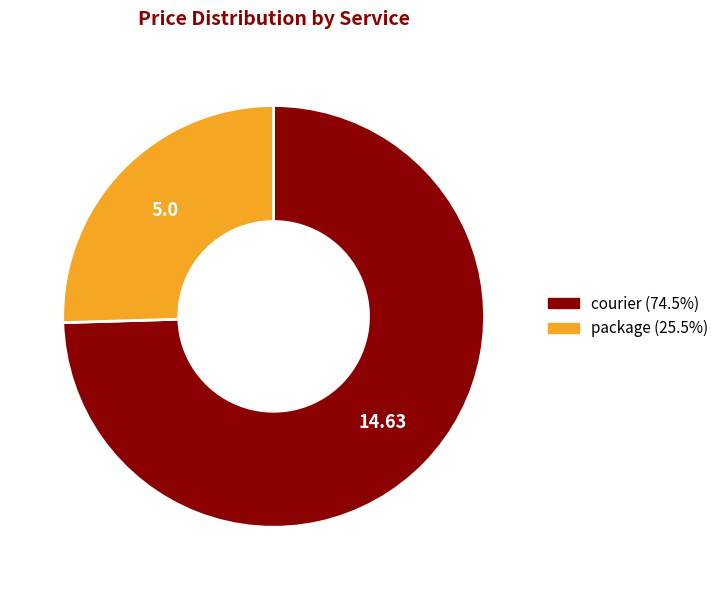

Is there a majority slice in this chart?

Yes